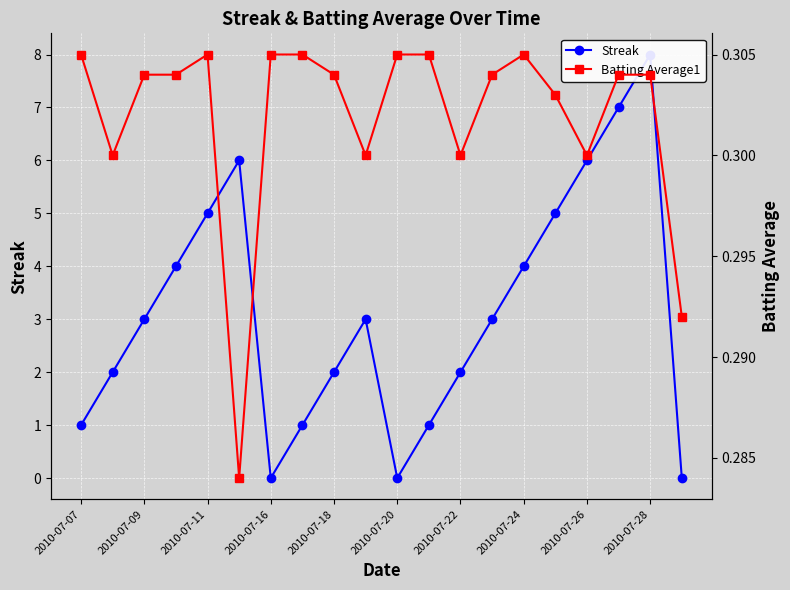

How many Batting Average1 values are between 0 and 1?

20